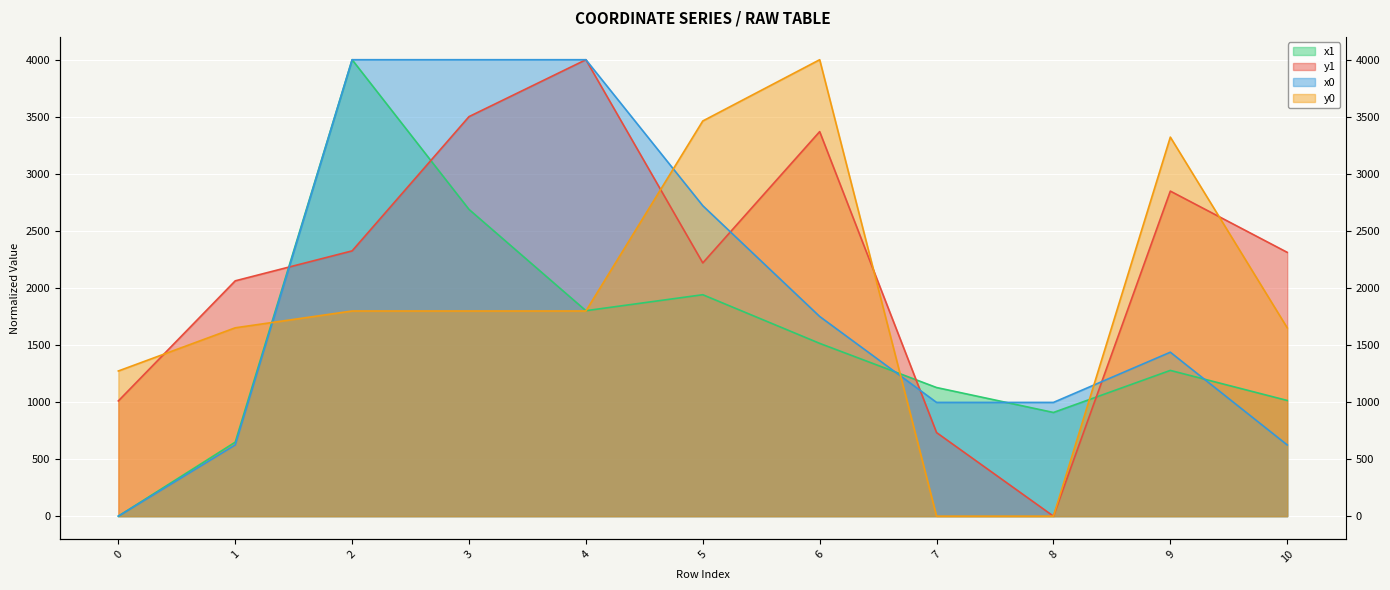

Rank the series by their maximum value, from highest to lowest.

x1, y1, x0, y0